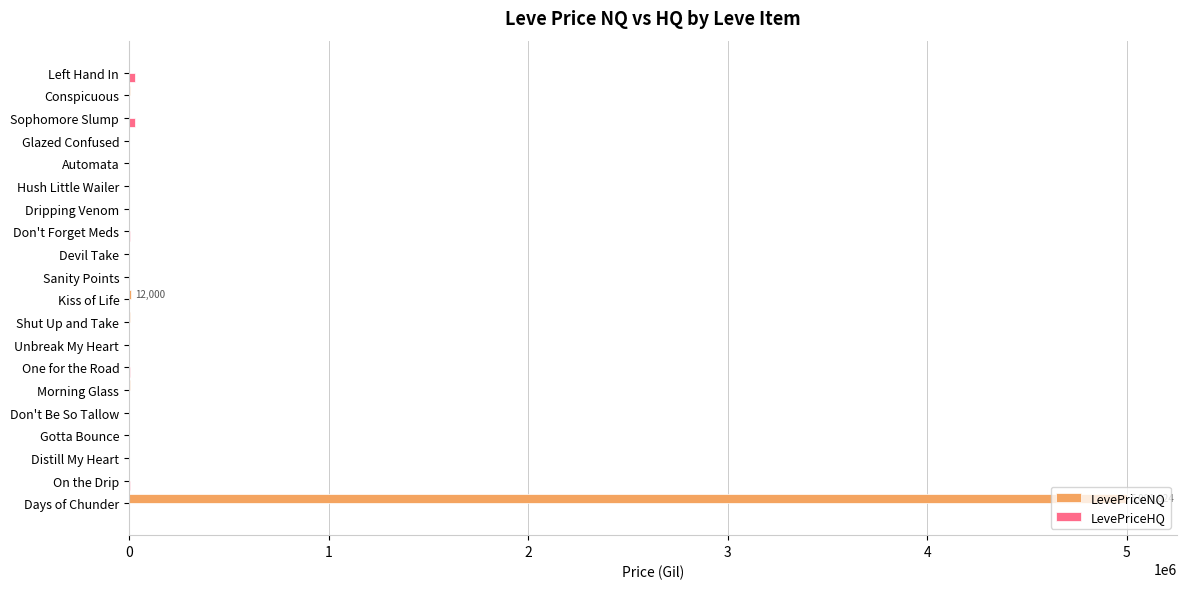

Which series has the largest total across all categories?

LevePriceNQ